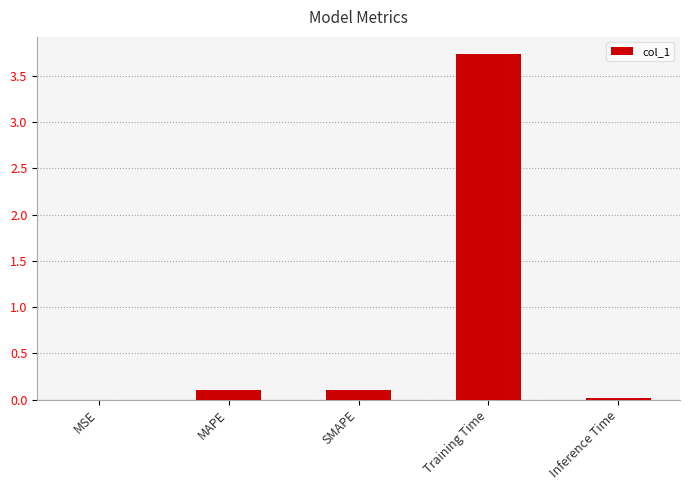

What is the average value?

0.8